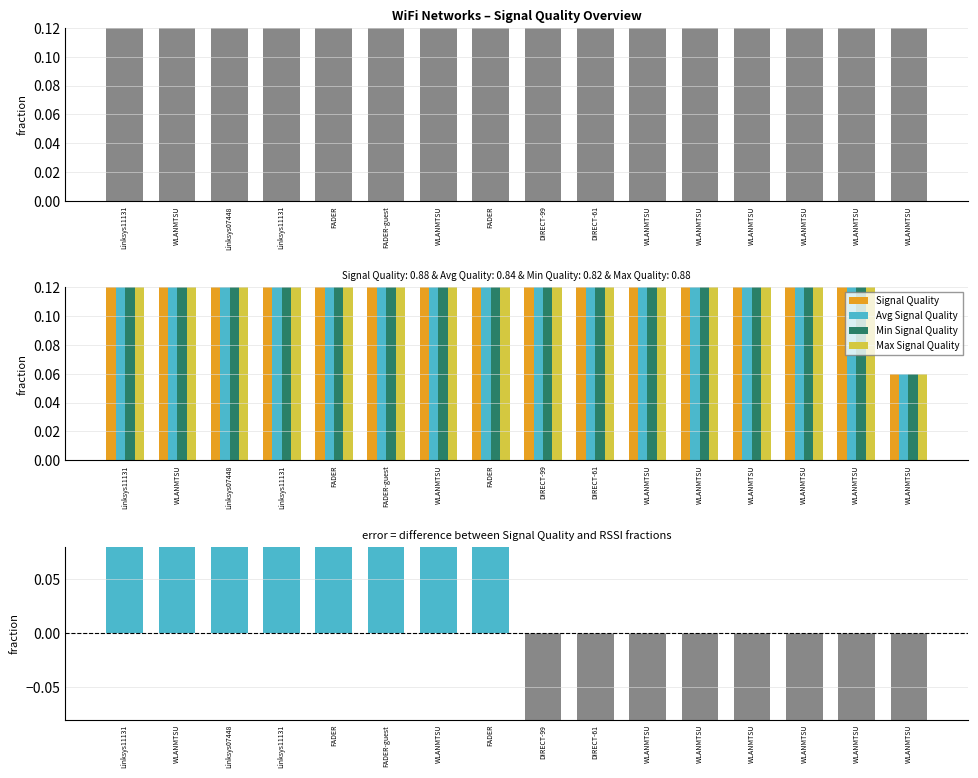

Is it true that Max Signal Quality equals 1.5 at WLANMTSU?

False